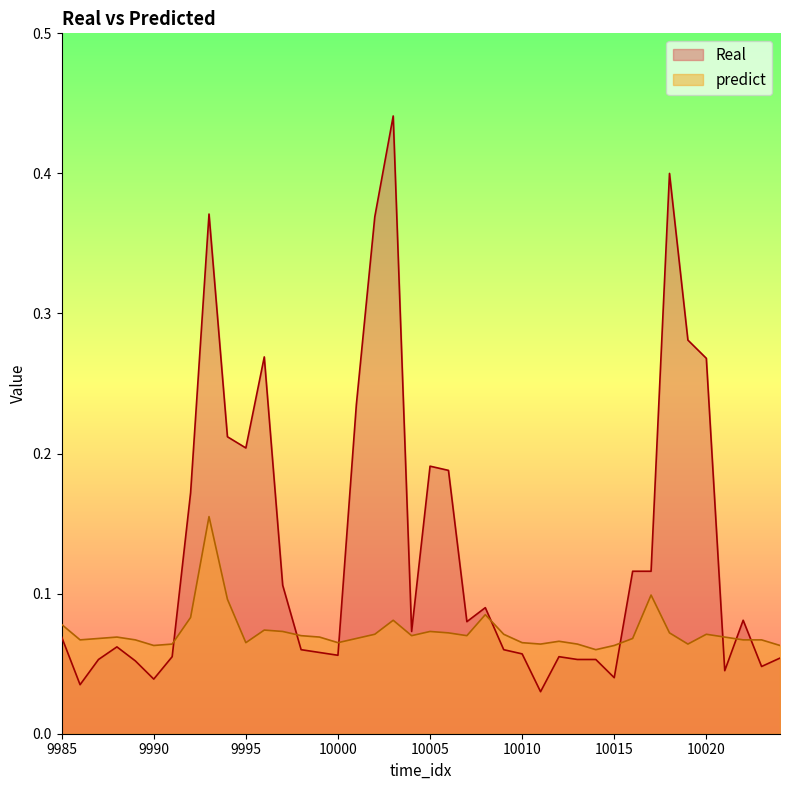

What is the value of the predict point at the 15th from the left?

0.1